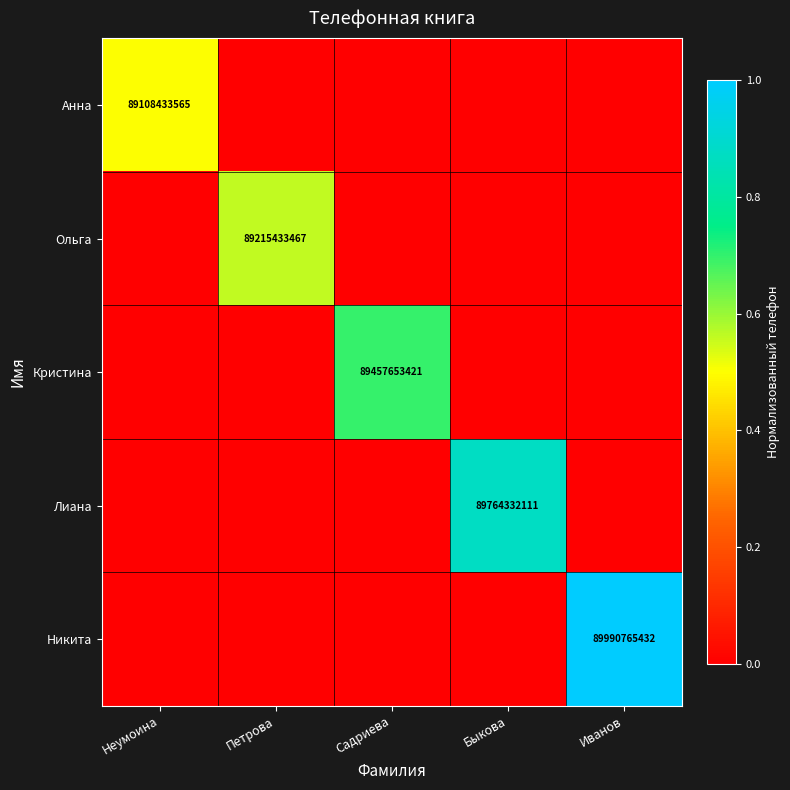

The Кристина series shows 24041446937 at Садриева. True or false?

False